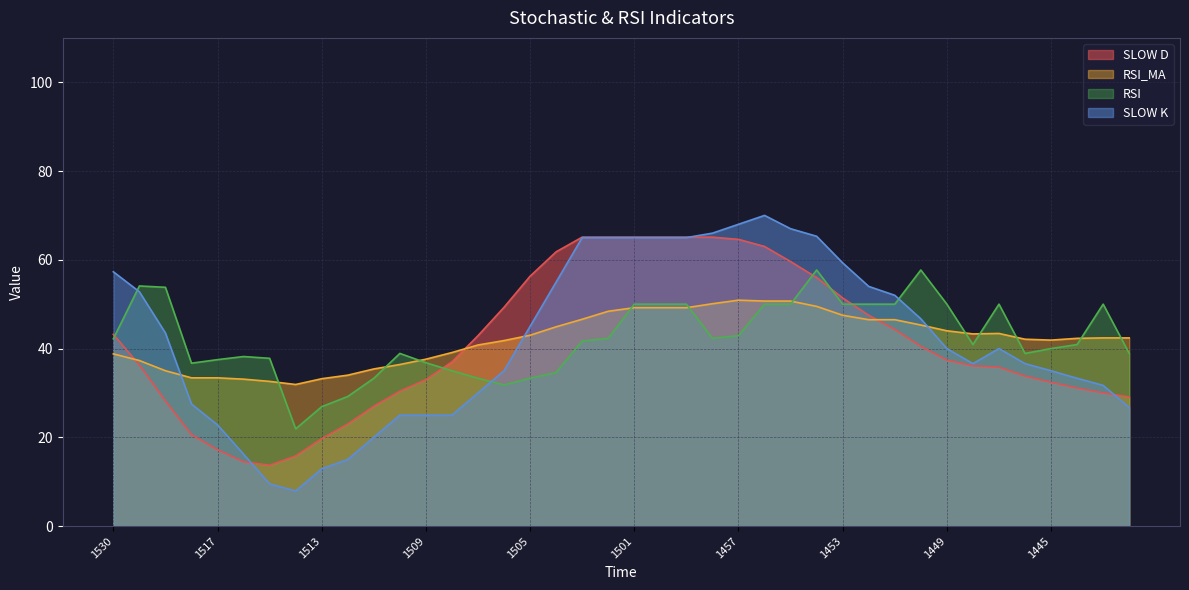

The SLOW K series shows 9.5 at 1515. True or false?

True